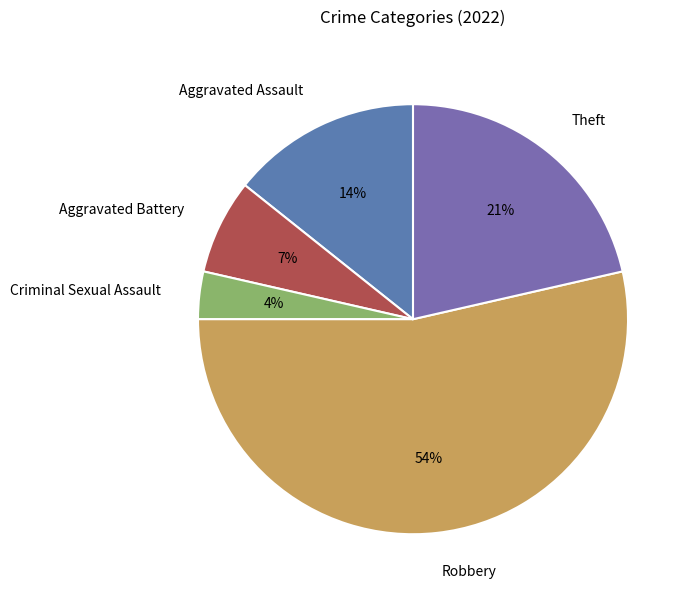

Which category accounts for the majority?

Robbery